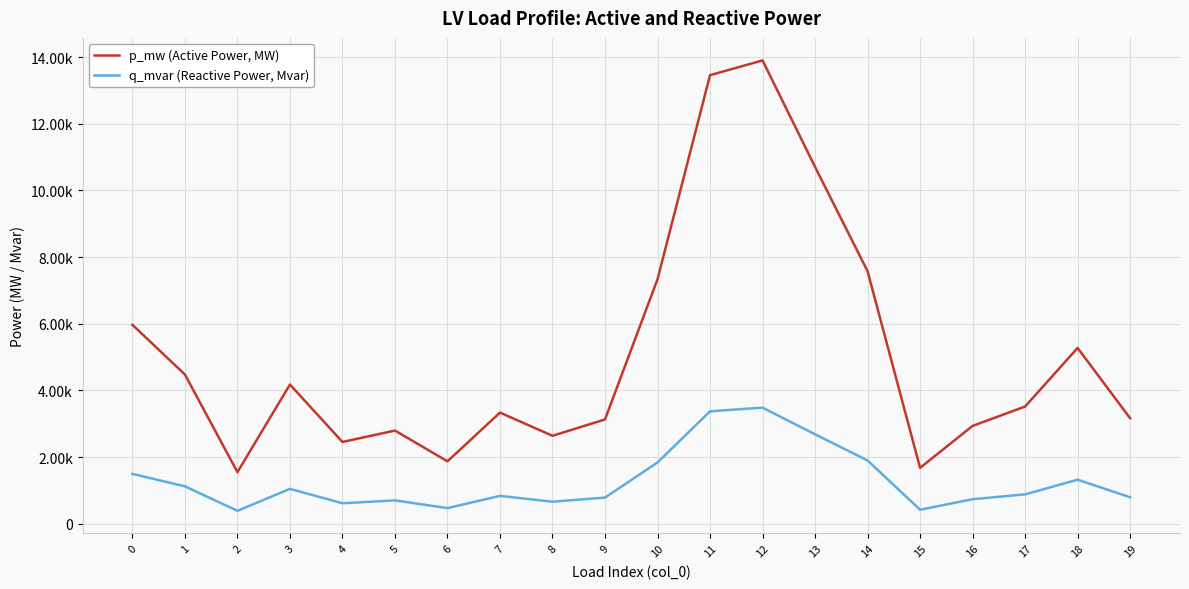

True or false: q_mvar (Reactive Power, Mvar) and p_mw (Active Power, MW) intersect in this chart.

False